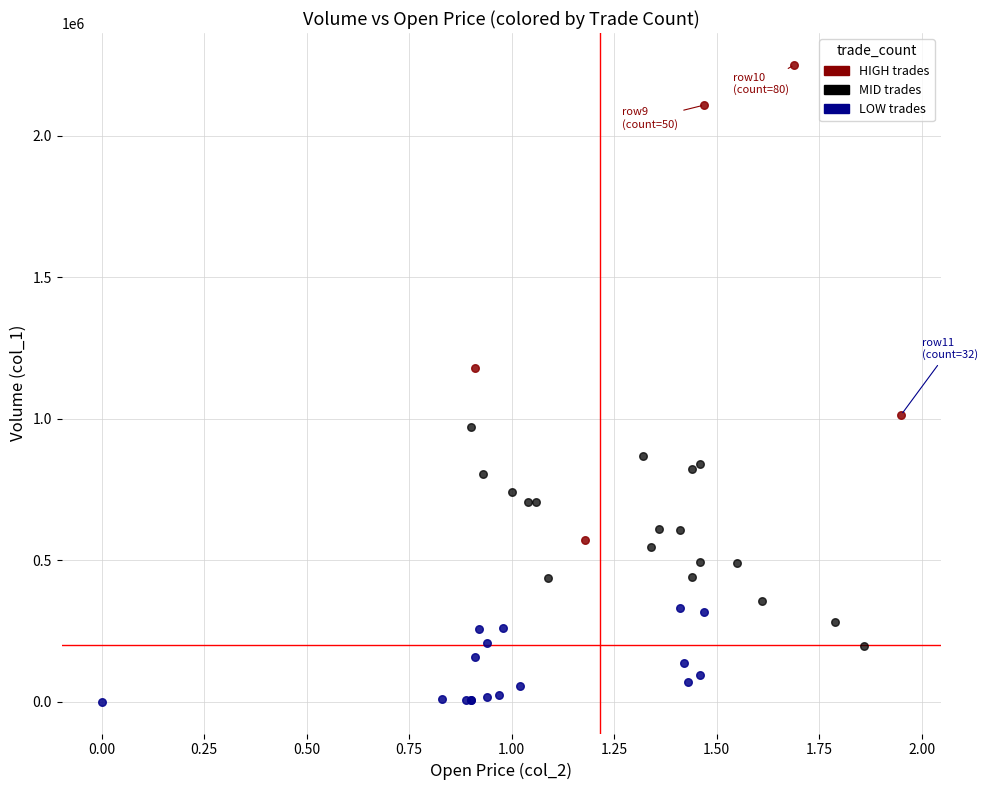

Which series contains the lowest Y value?

LOW trades